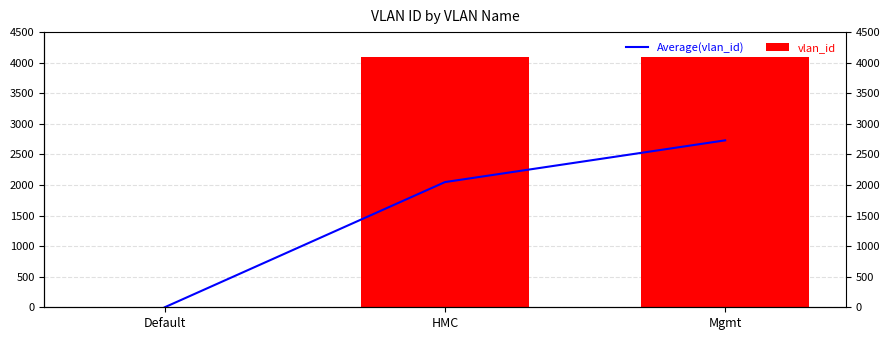

Where is Average(vlan_id) nearest to the value 1365?

HMC